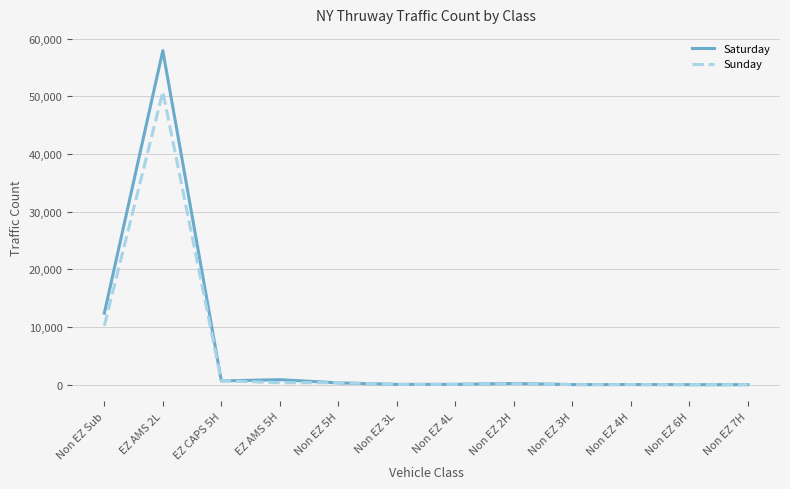

True or false: Saturday has more than 1 points higher than both neighbors.

True